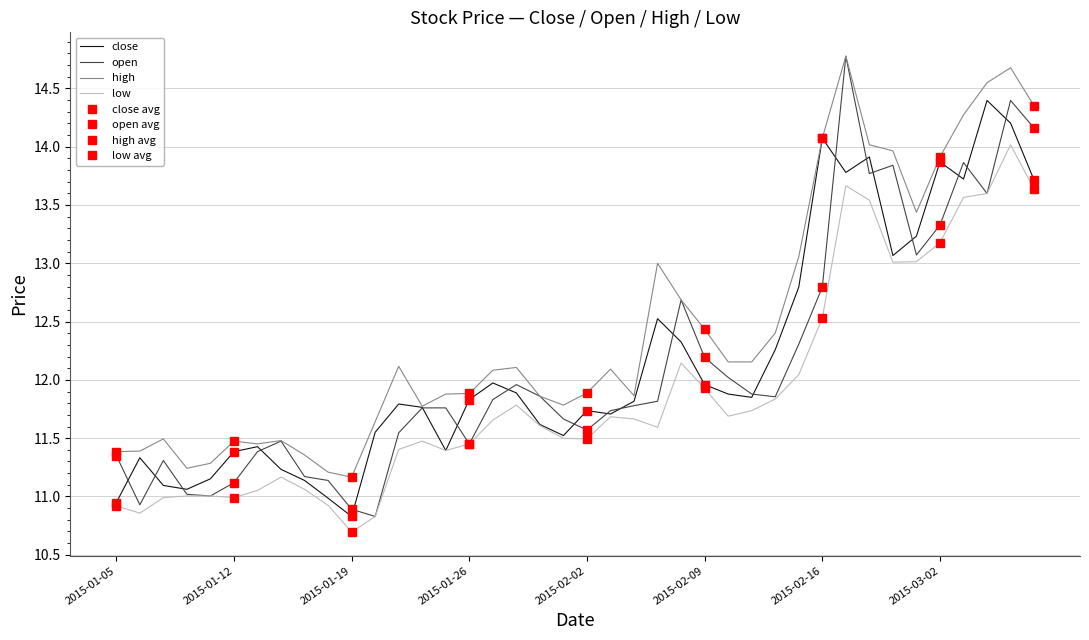

Is the value of low at 2015-01-12 greater than the value of open at 2015-01-26?

No